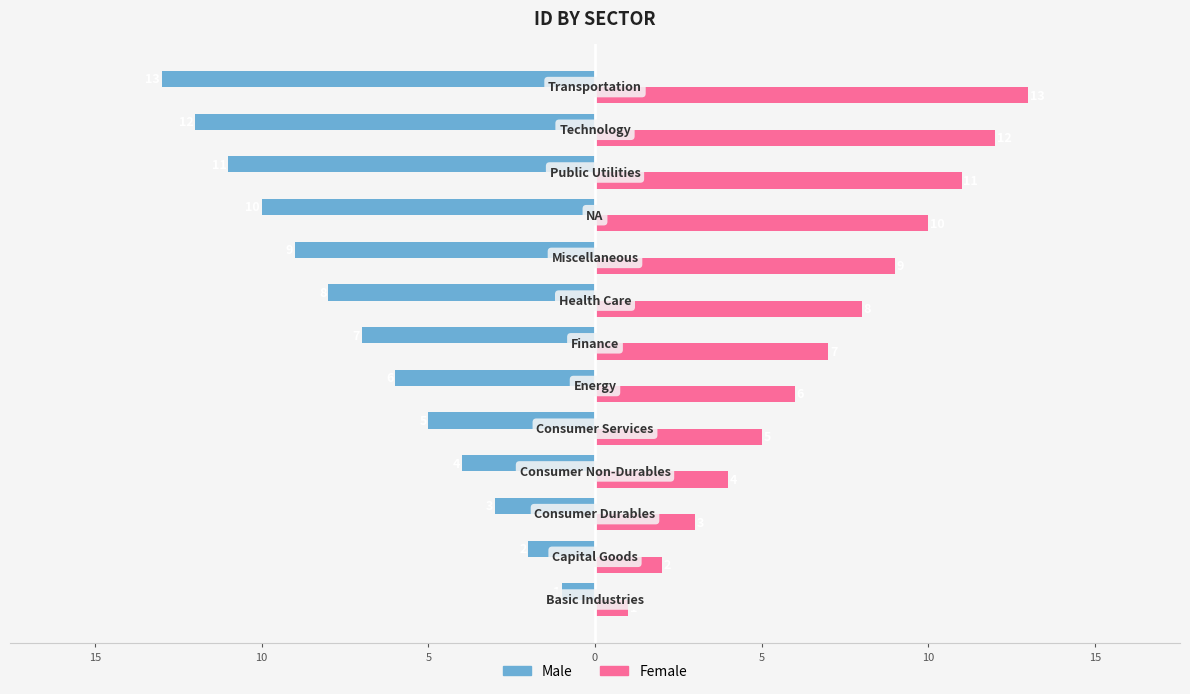

What are all the series names shown in the legend?

Male, Female